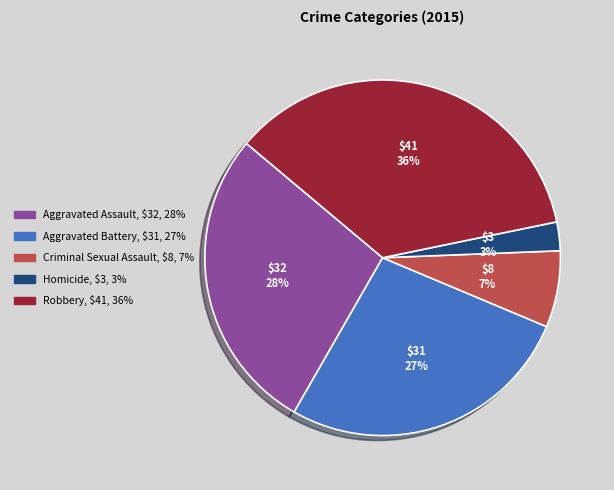

True or false: Aggravated Battery accounts for 27% of the total.

True